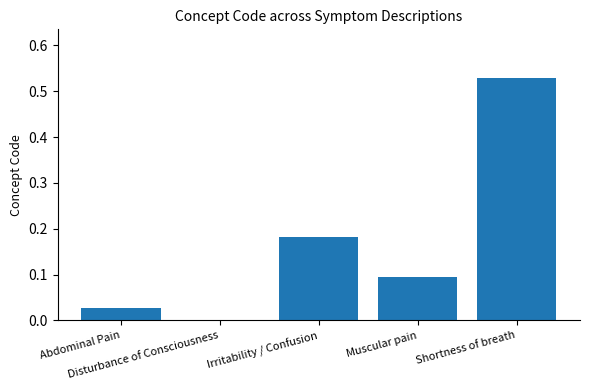

What is the sum of all values?

0.8